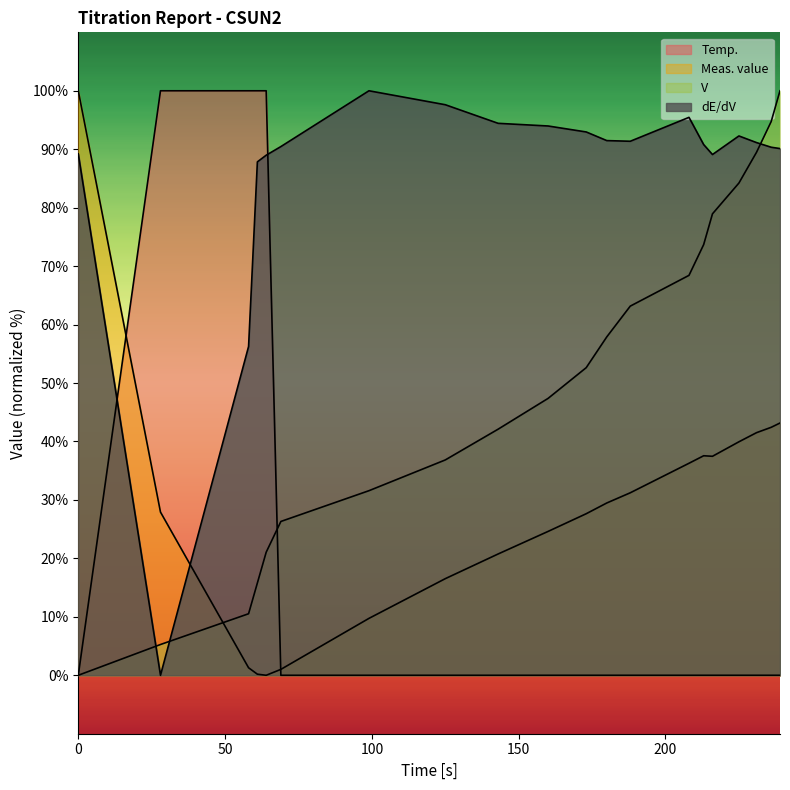

After their last crossing, which series has the higher values: dE/dV or Meas. value?

dE/dV